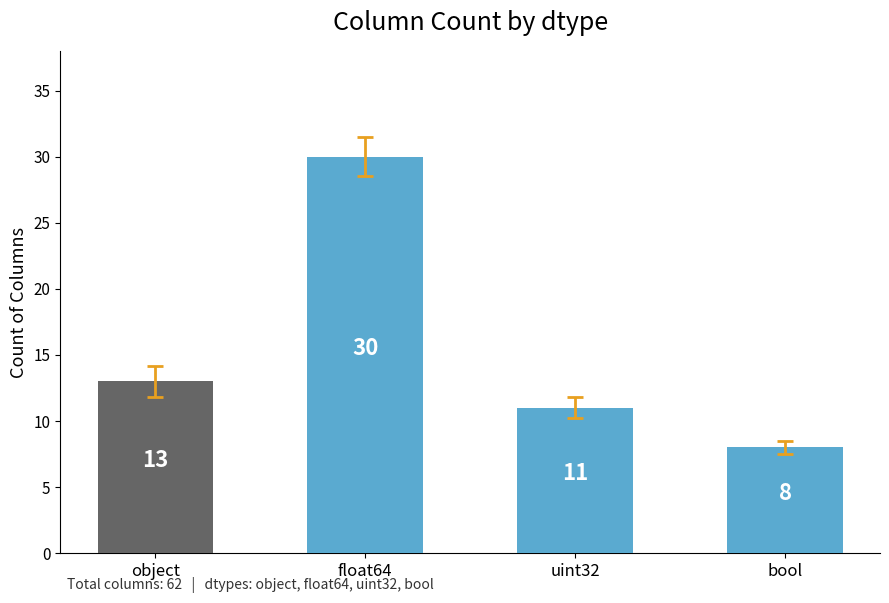

Which category has the highest value across all series?

float64